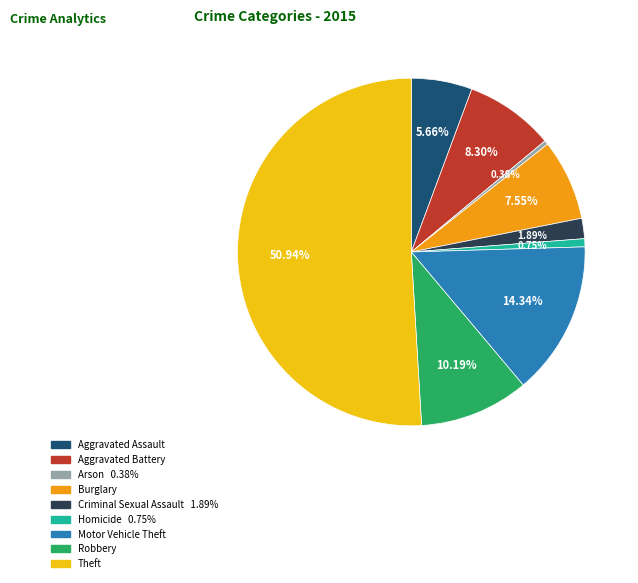

The Theft slice represents 51% of the pie. True or false?

True